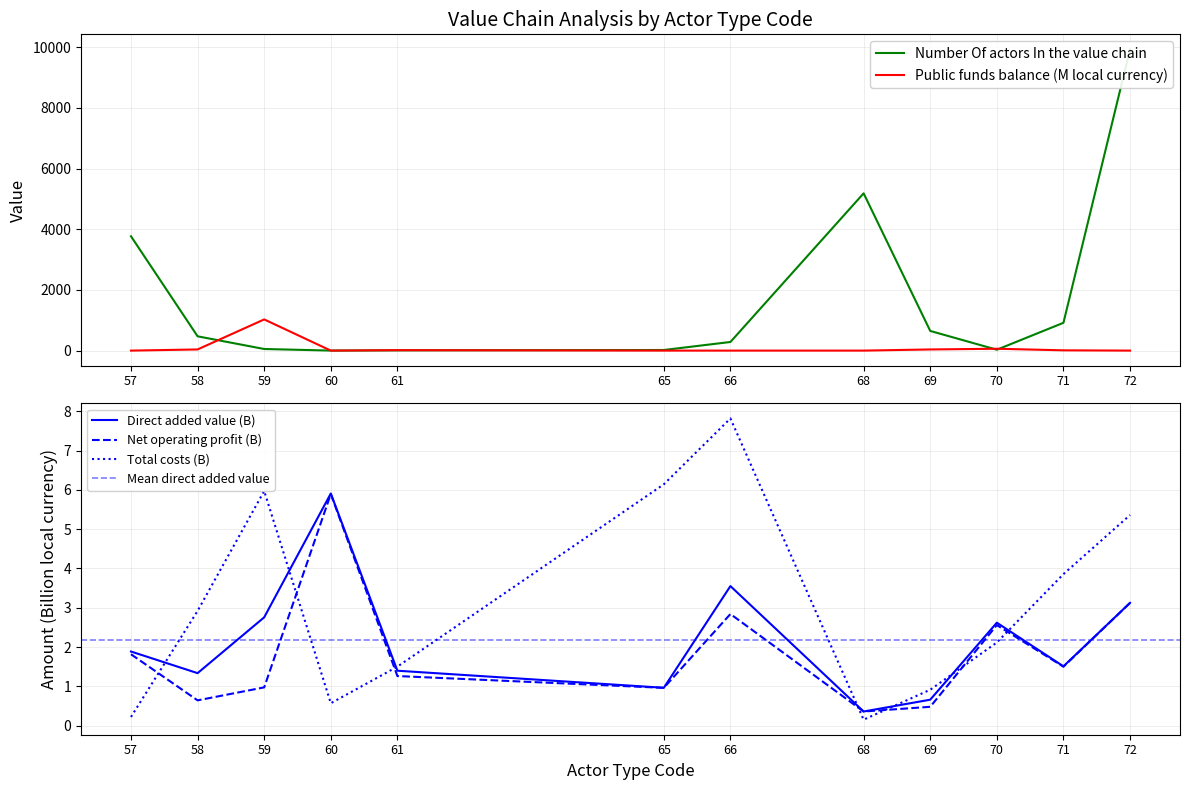

Which has a higher value, 60 or 61?

61